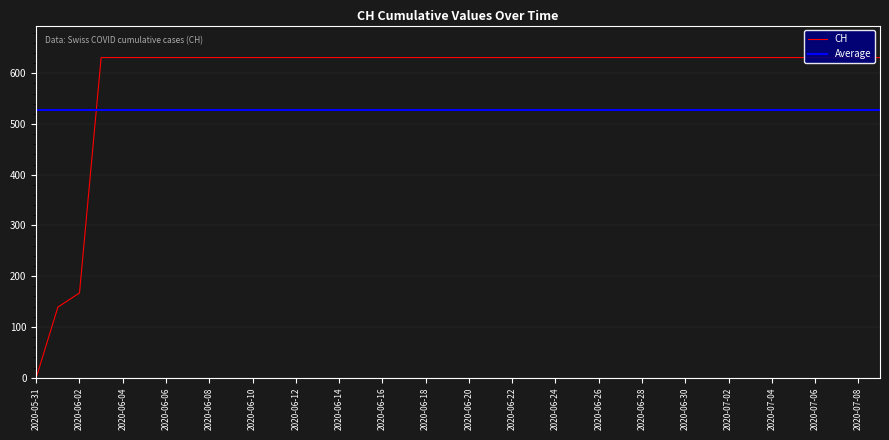

True or false: there are more than 2 points higher than both neighbors.

False